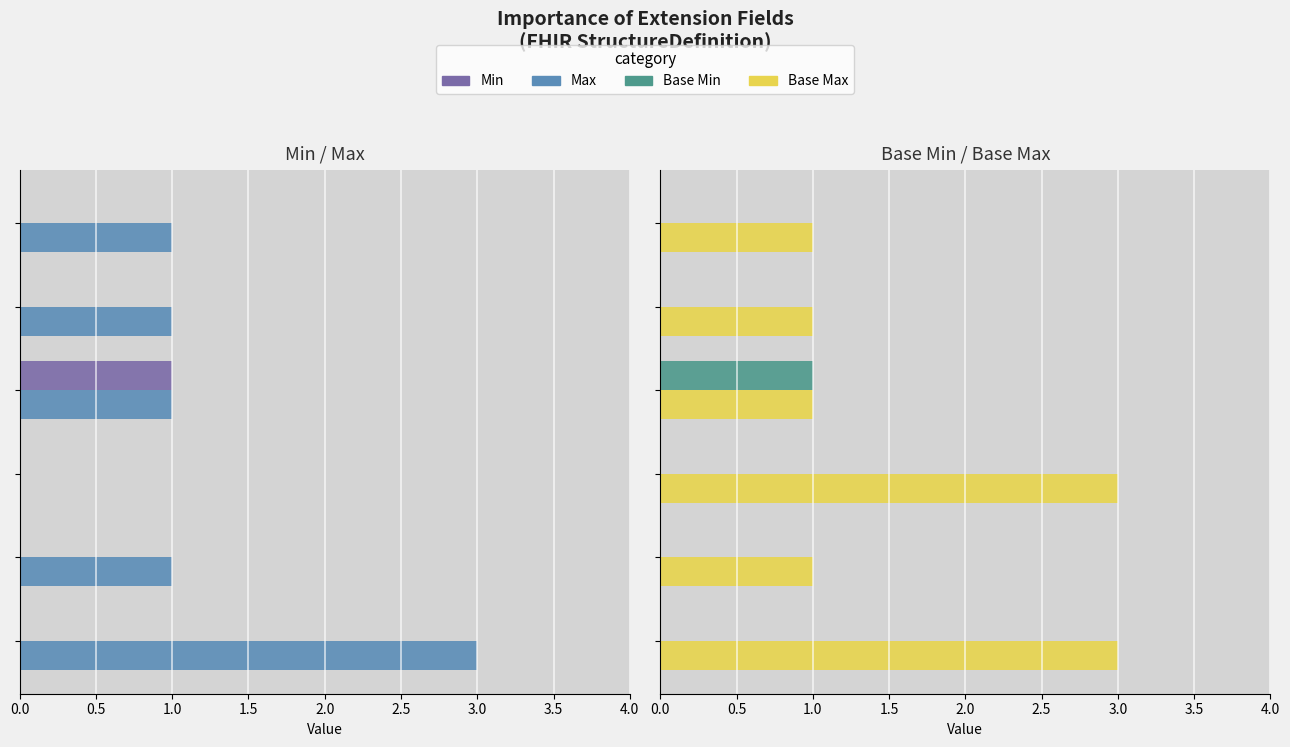

Count the number of data series in this chart.

4